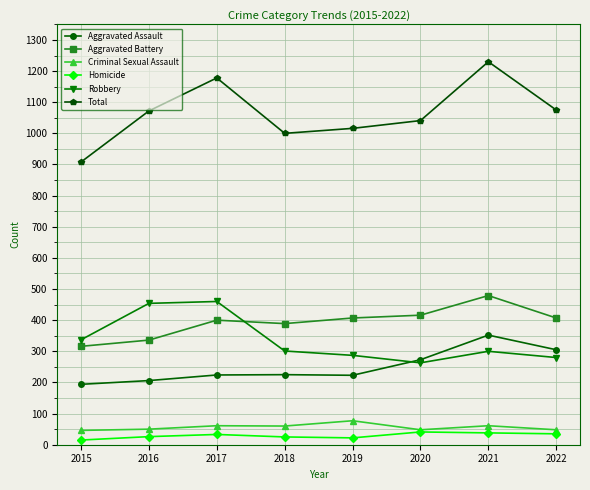

What is the spread (max minus min) of values at 2015?

893